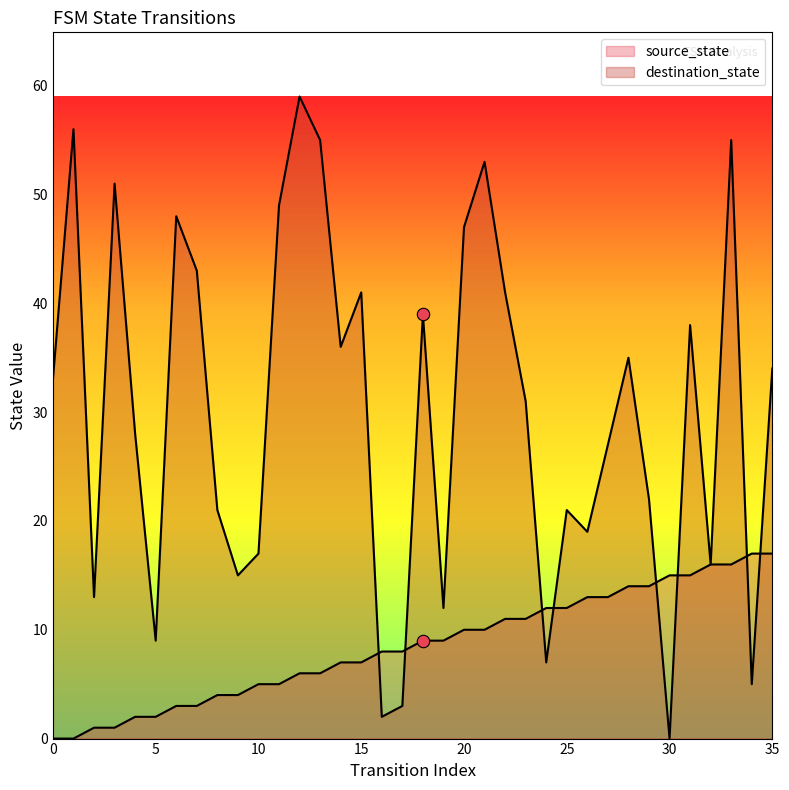

Which series reaches the maximum Y coordinate?

destination_state